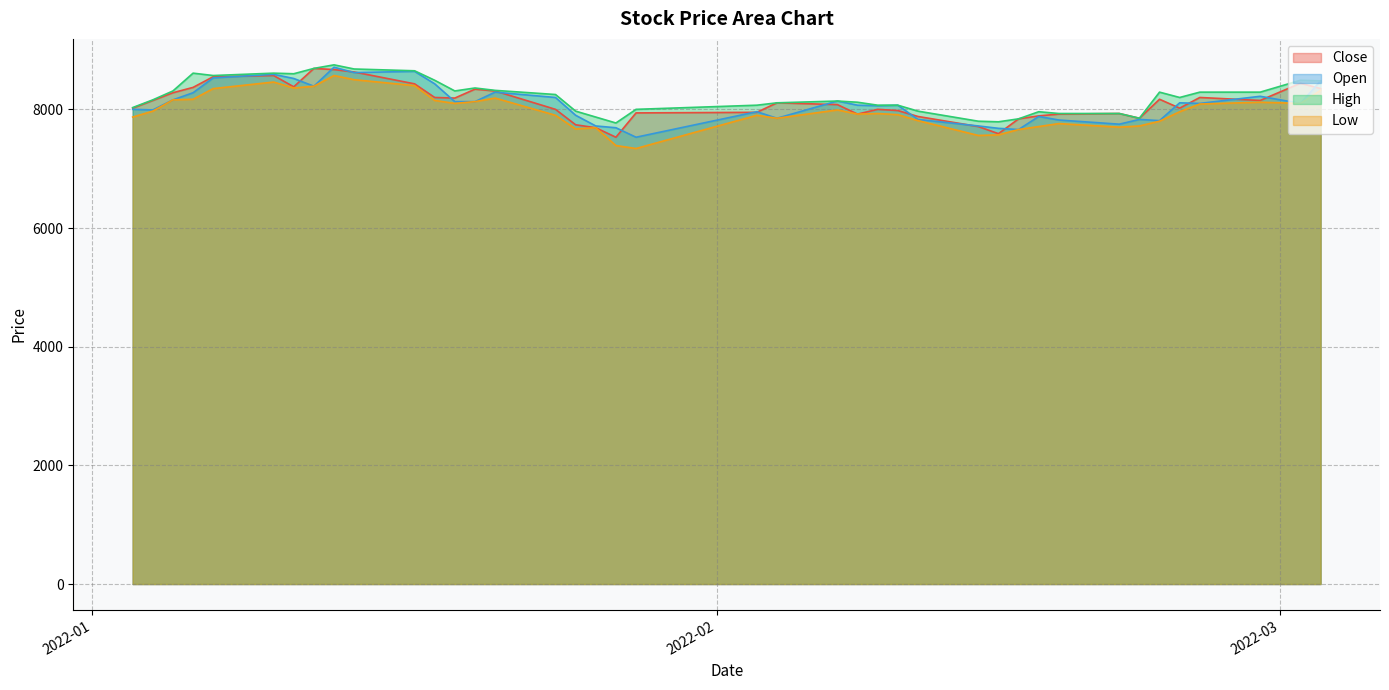

What is the difference between the highest and lowest values at 2022-02-17?

250